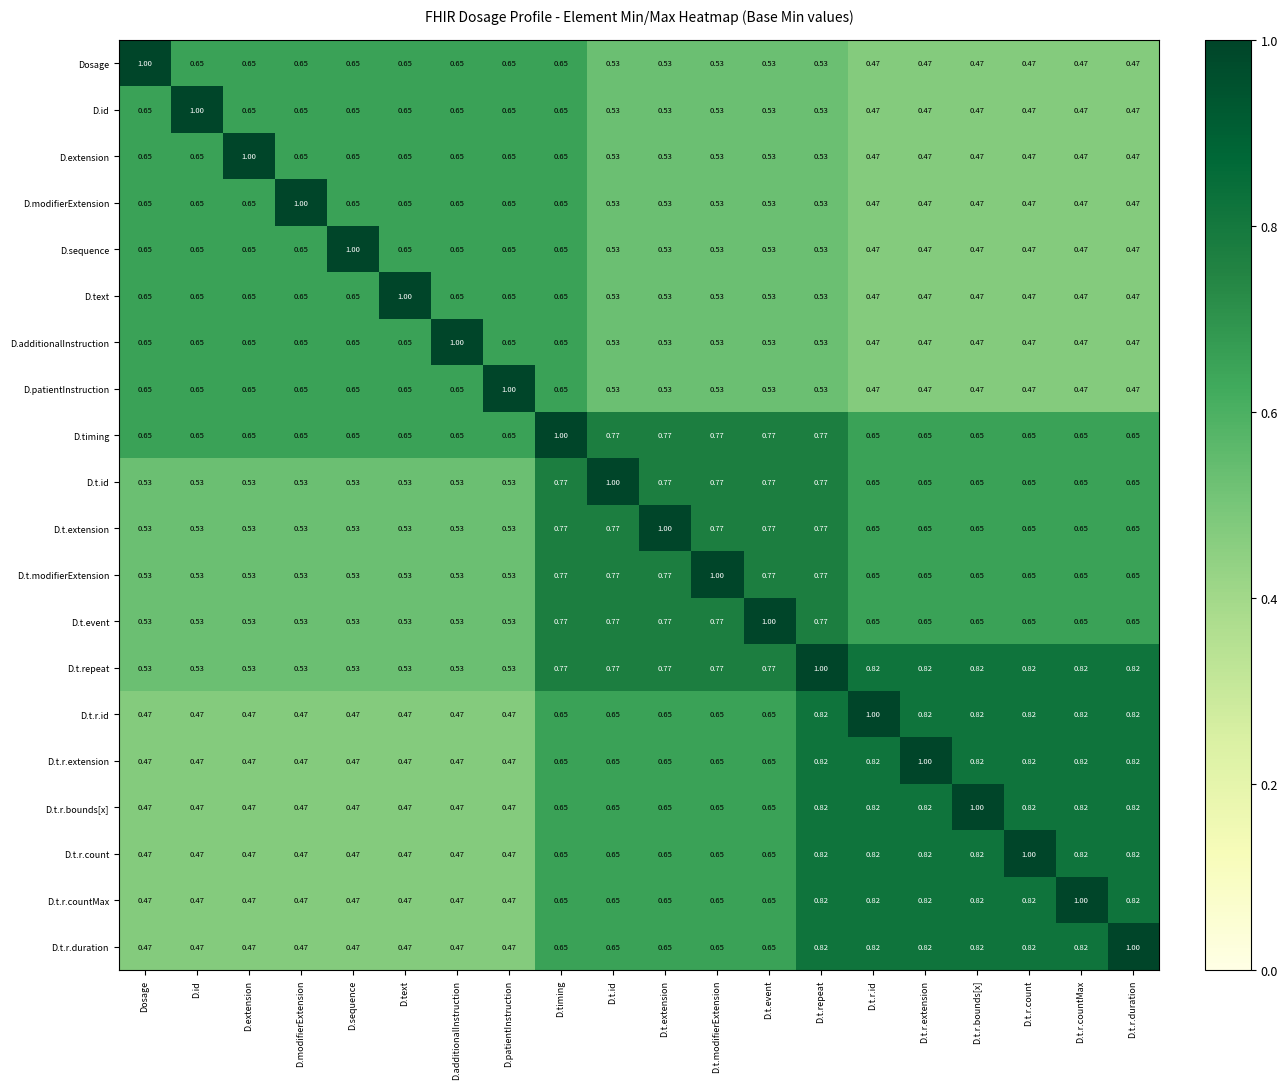

What is the total value across all series at D.t.extension?

13.0